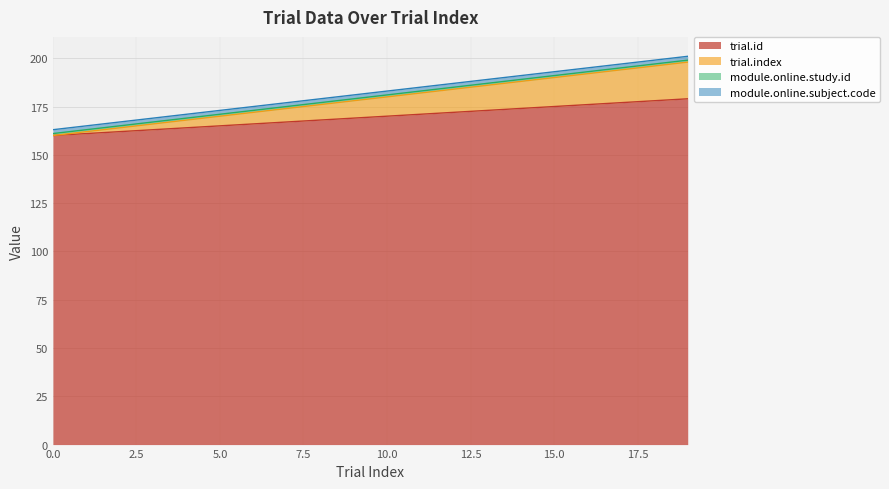

What is the minimum value for trial.id?

160